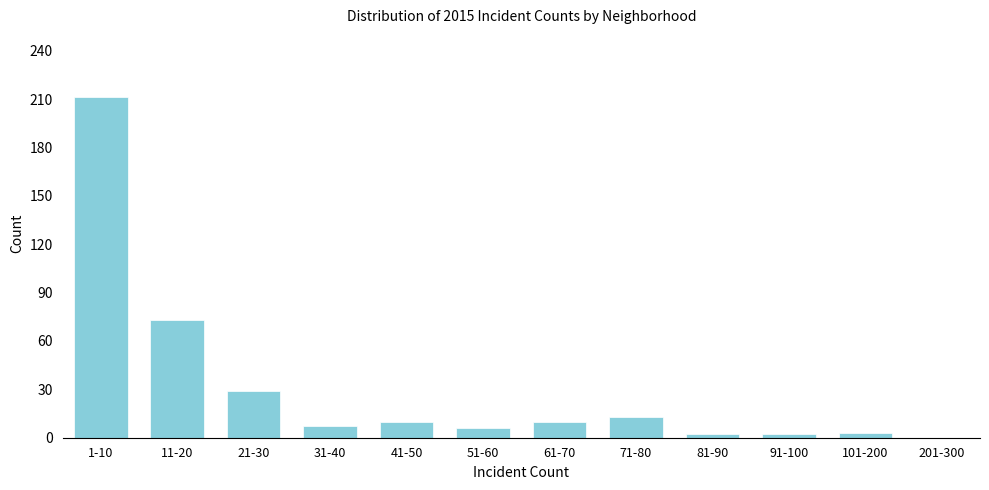

Which has a higher value, 1-10 or 11-20?

1-10